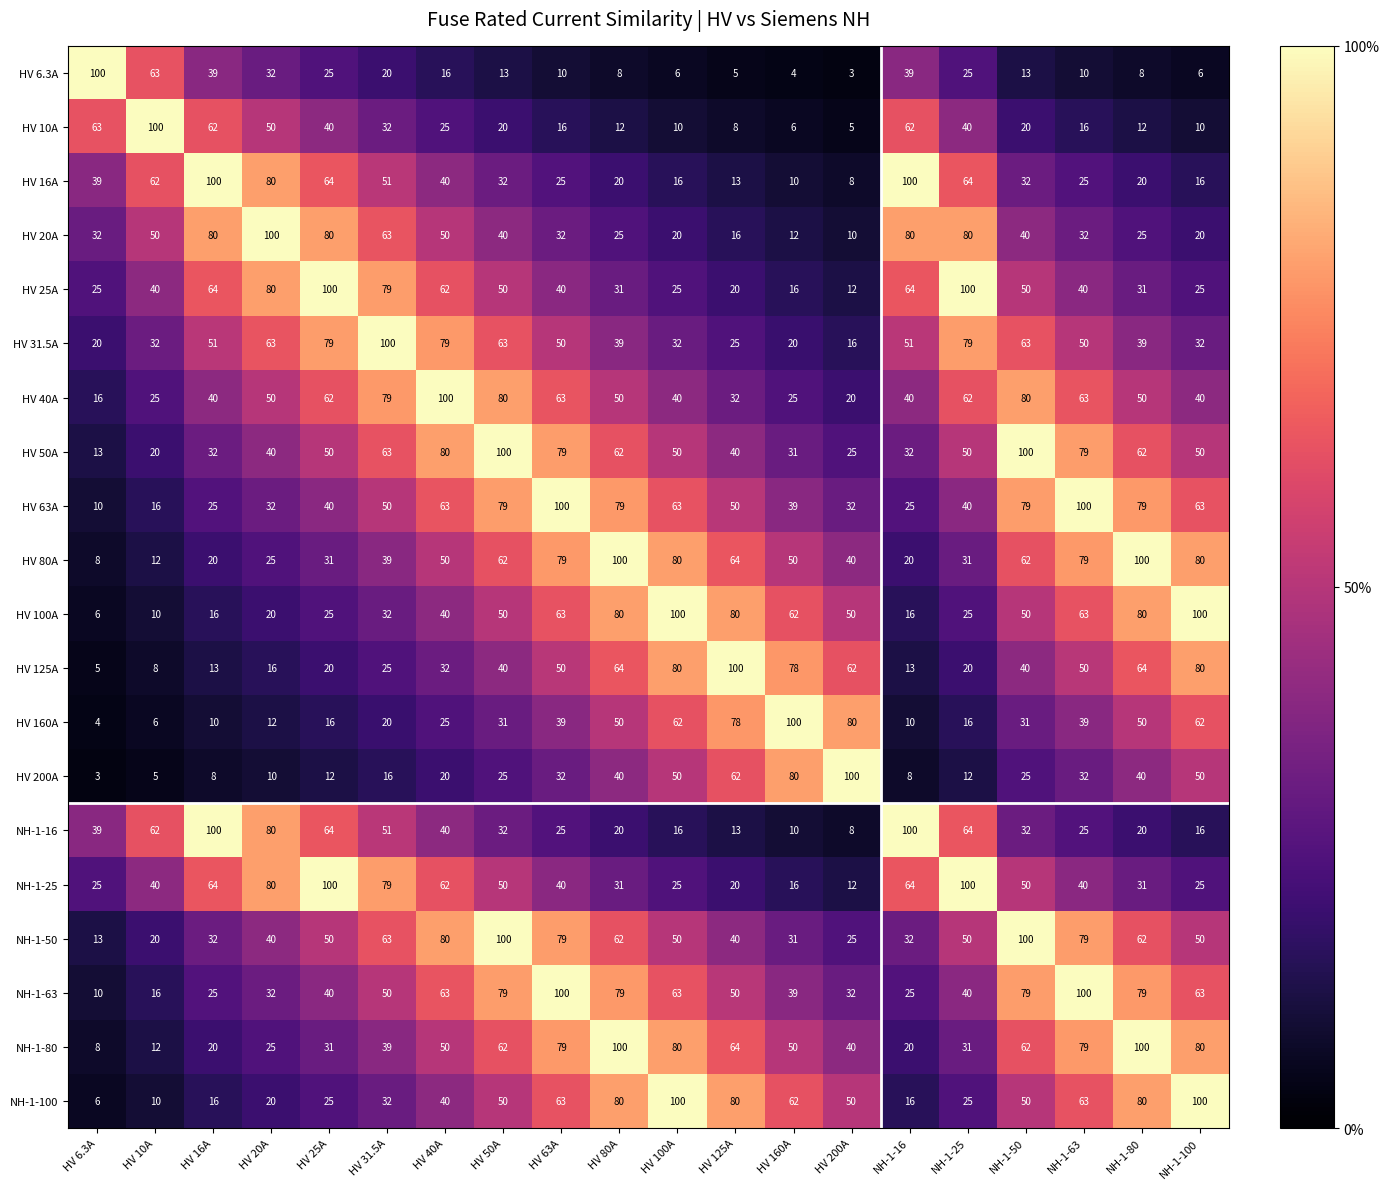

What is the maximum value for NH-1-50?

100